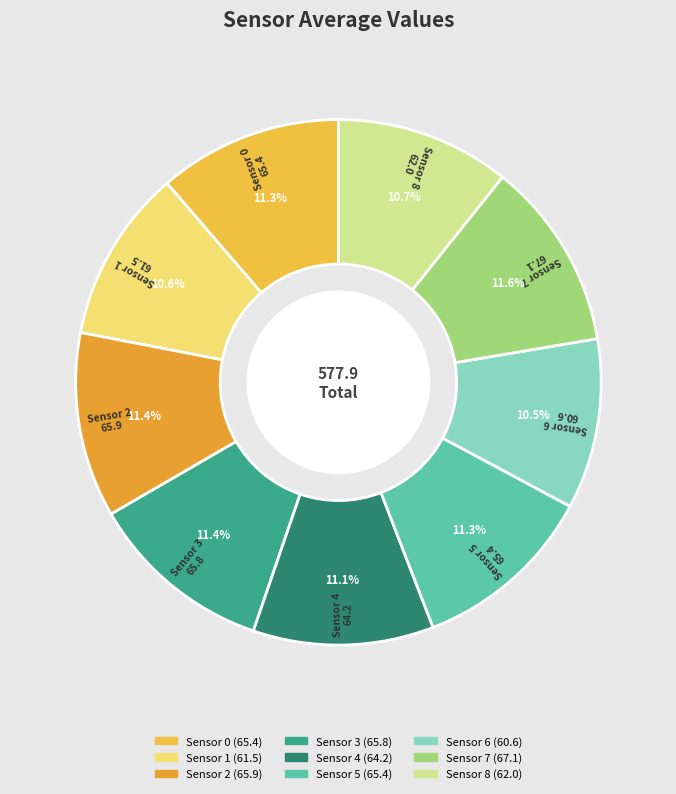

Does any single category account for the majority?

No